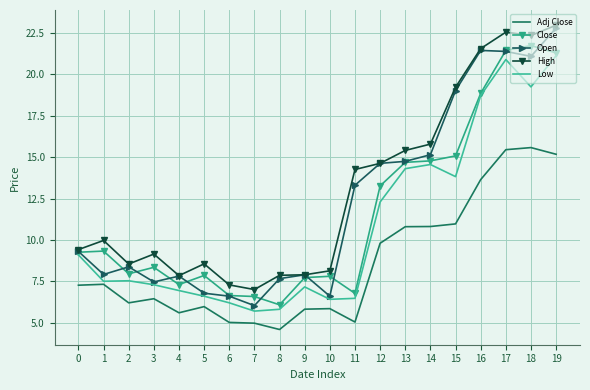

True or false: Low has a value of 10.7 at 2.

False